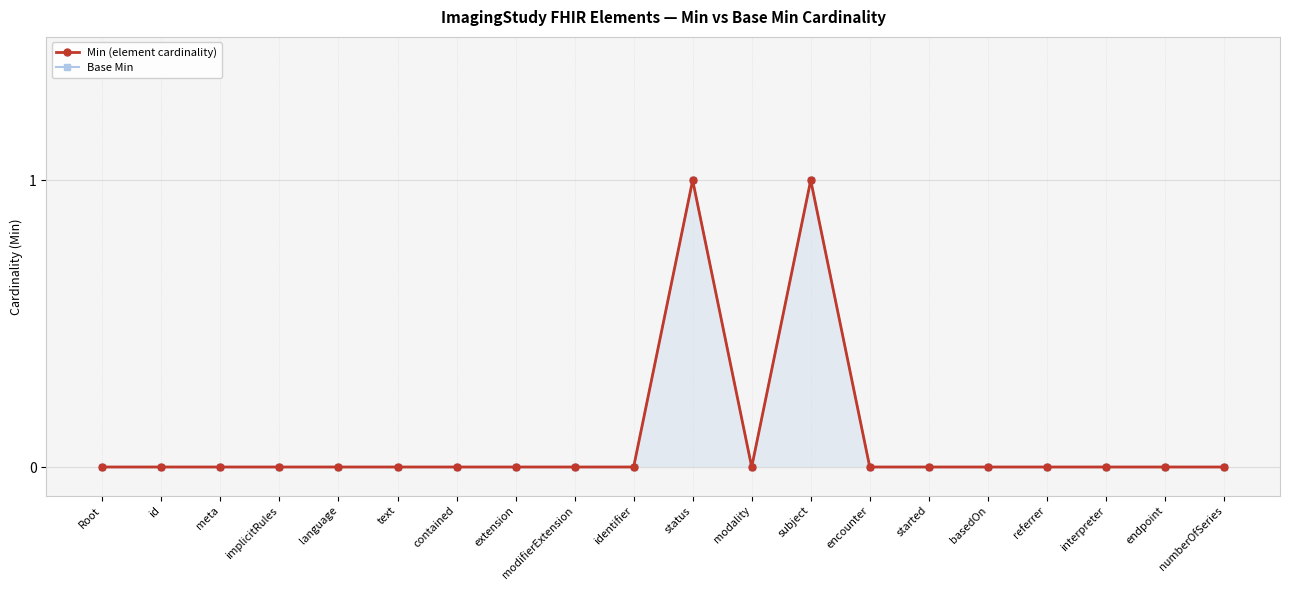

How many data points in Min (element cardinality) are above 0?

2